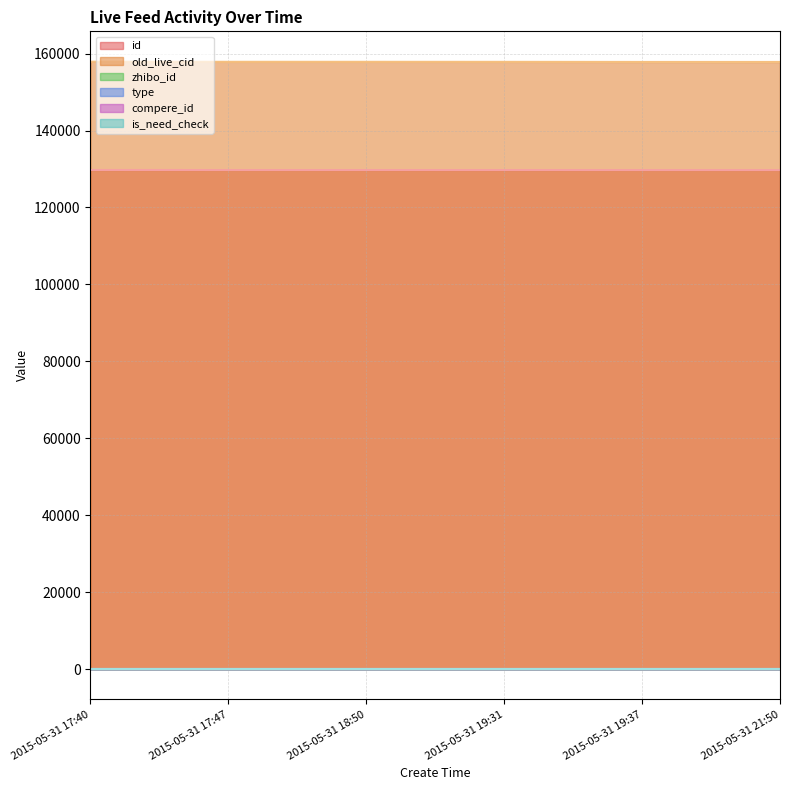

Is it true that zhibo_id equals 152 at 2015-05-31 17:40?

True